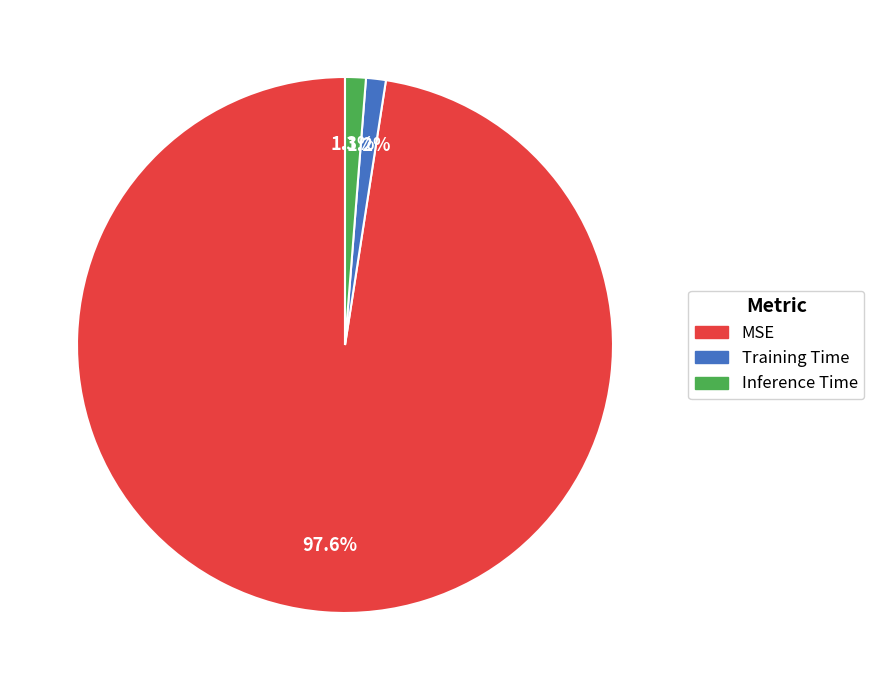

To the nearest percent, what percentage of the pie is Training Time?

1%